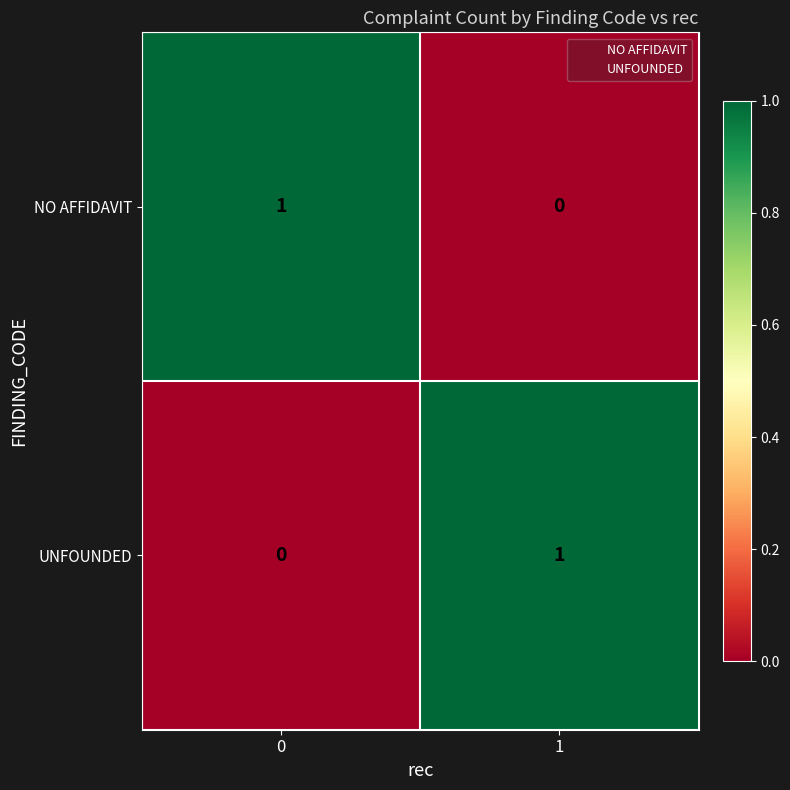

Count the number of data series in this chart.

2